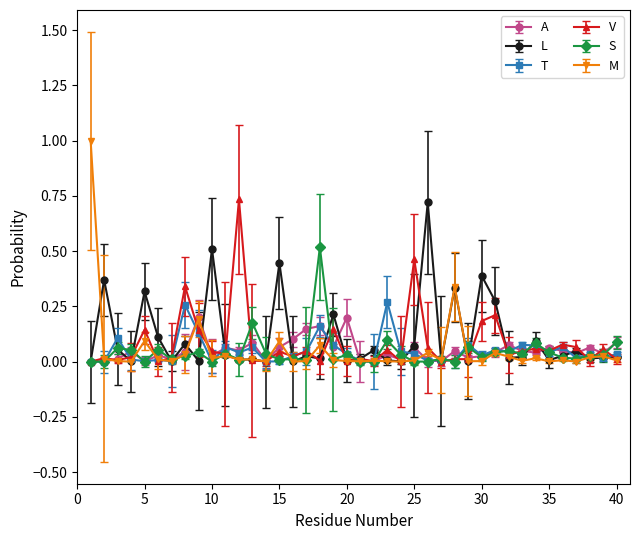

How many lines are shown in the chart?

6